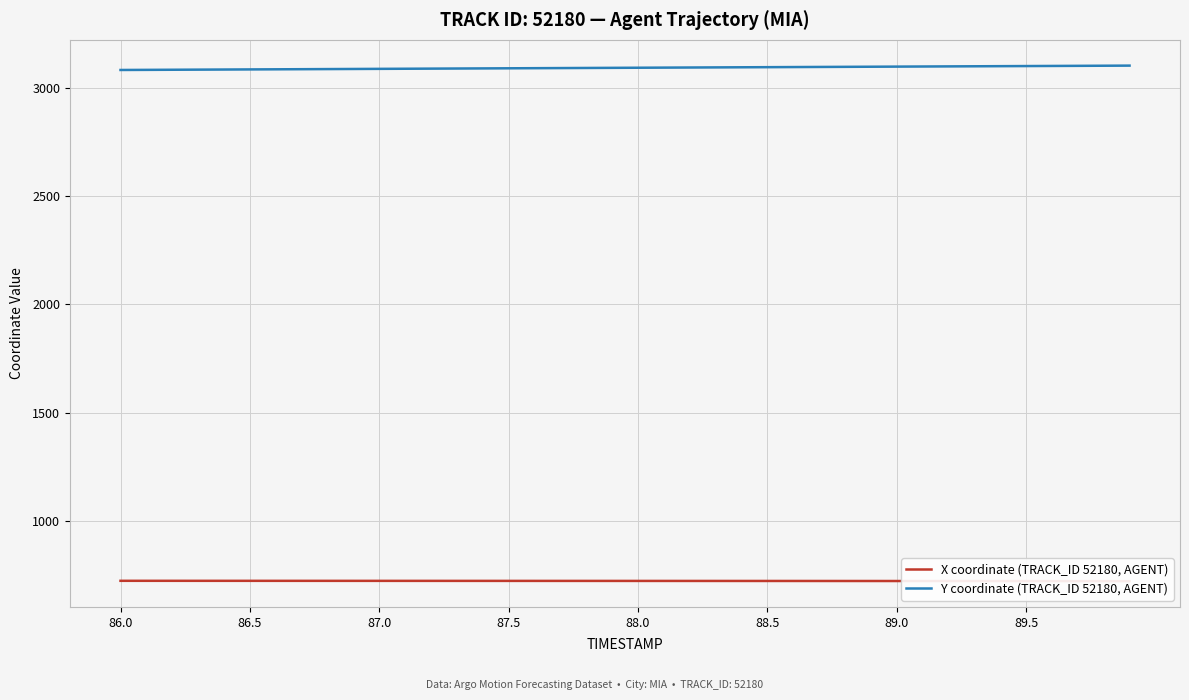

What is the minimum value for Y coordinate (TRACK_ID 52180, AGENT)?

3082.0